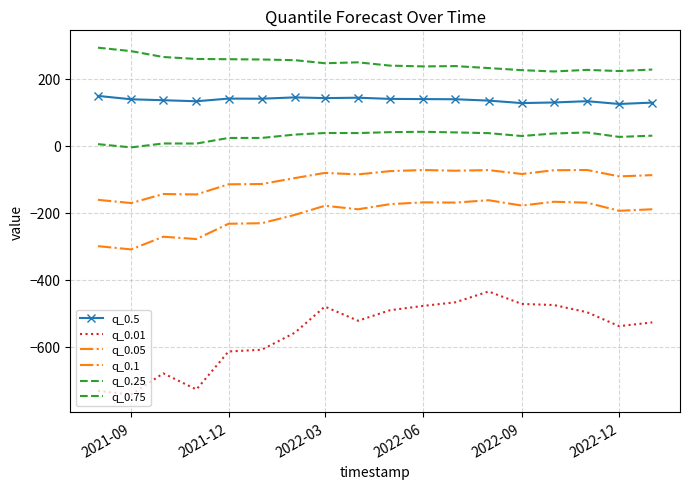

What is the greatest value displayed?

292.8